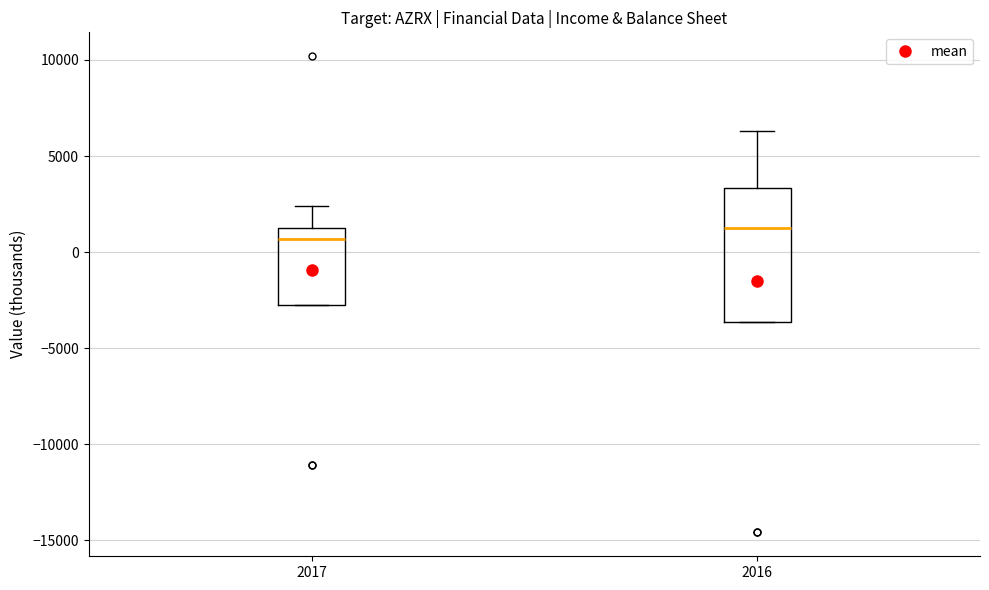

Which box's median line is the highest?

2016